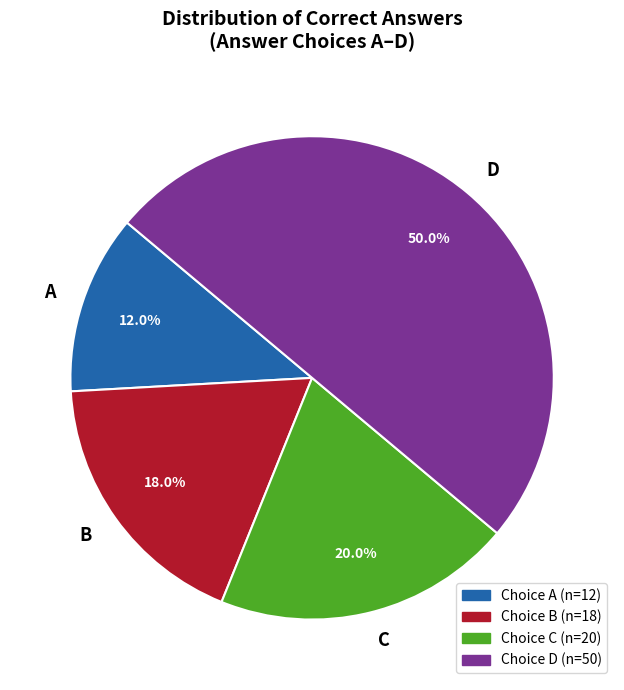

What percentage is the A slice, to the nearest percent?

12%